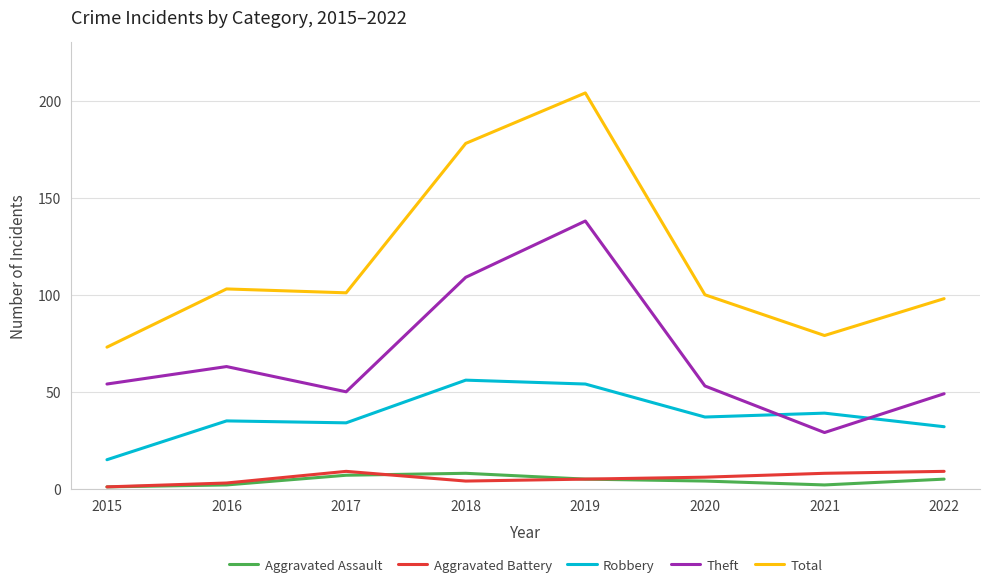

At how many categories does at least one series exceed 69?

8